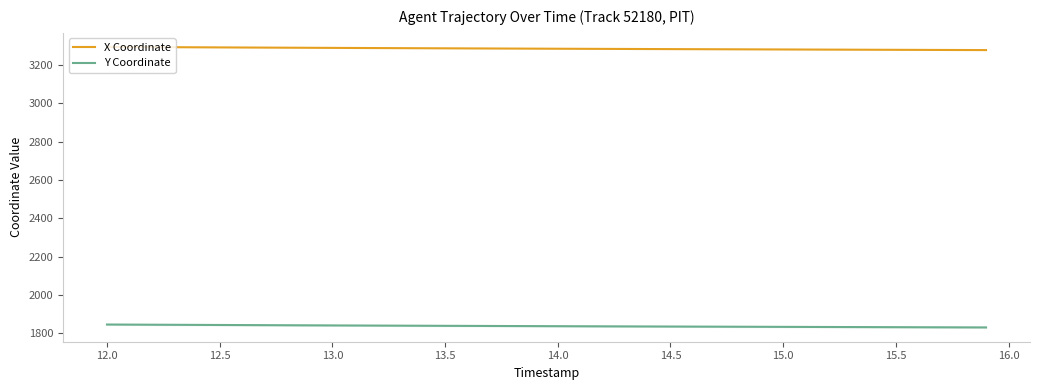

True or false: Y Coordinate and X Coordinate intersect in this chart.

False